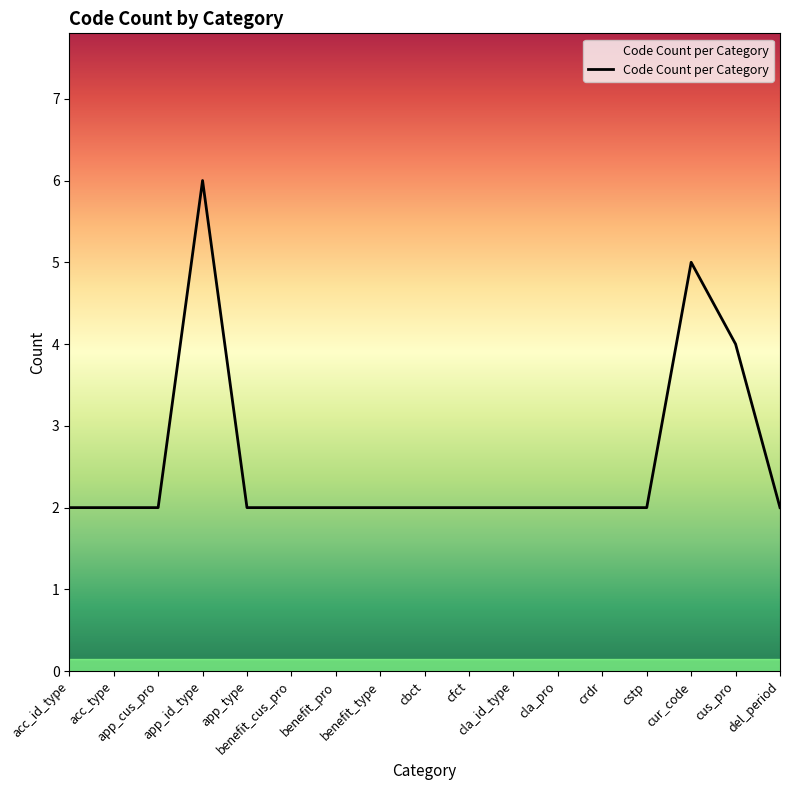

Reading left to right, what are all the values shown in this chart?

acc_id_type=2	acc_type=2	app_cus_pro=2	app_id_type=6	app_type=2	benefit_cus_pro=2	benefit_pro=2	benefit_type=2	cbct=2	cfct=2	cla_id_type=2	cla_pro=2	crdr=2	cstp=2	cur_code=5	cus_pro=4	del_period=2